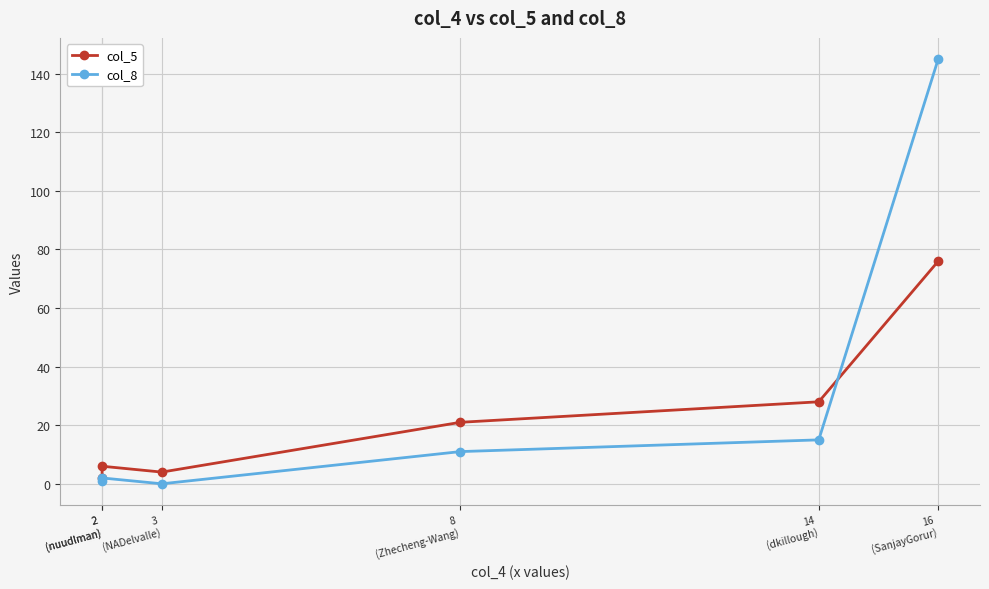

What is the sum of the col_8 values at 2
(nuudlman) and 8
(Zhecheng-Wang)?

12